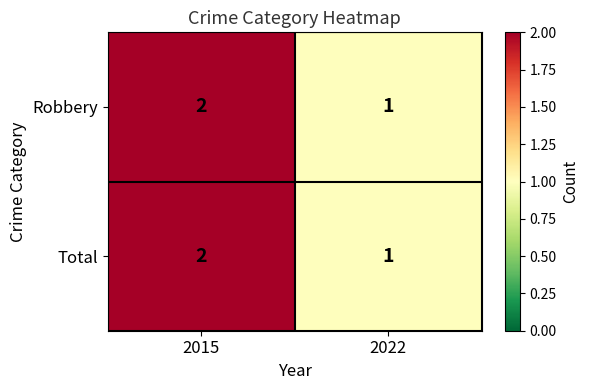

What is the sum of all Total values?

3